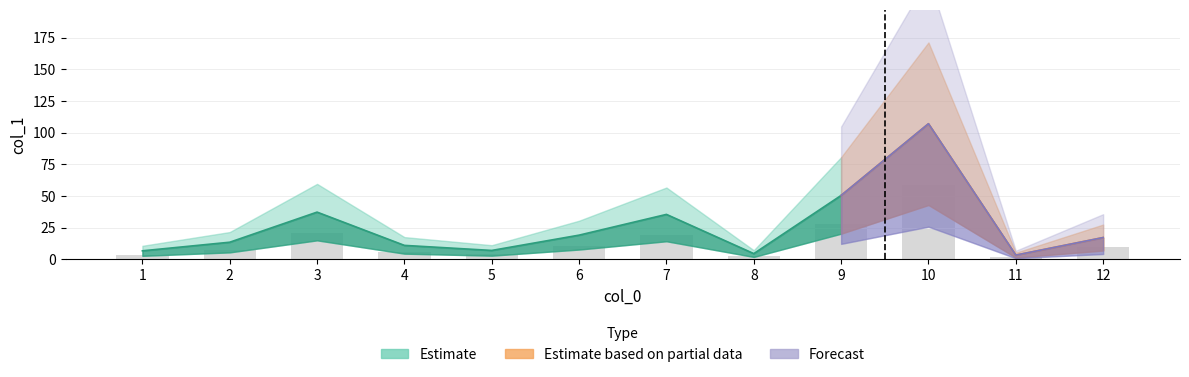

The chart shows a value of 27.7 at 9. True or false?

True